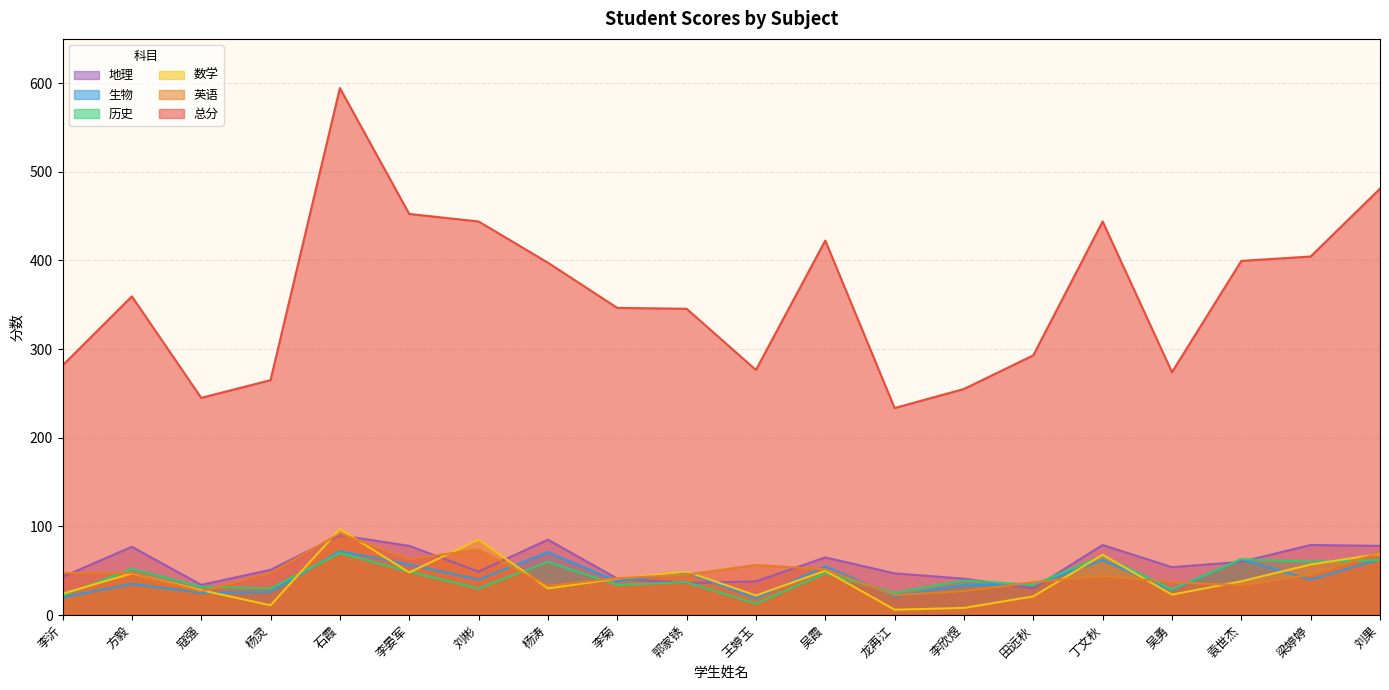

What is the difference between the 生物 values at 李菊 and 丁文秋?

24.0